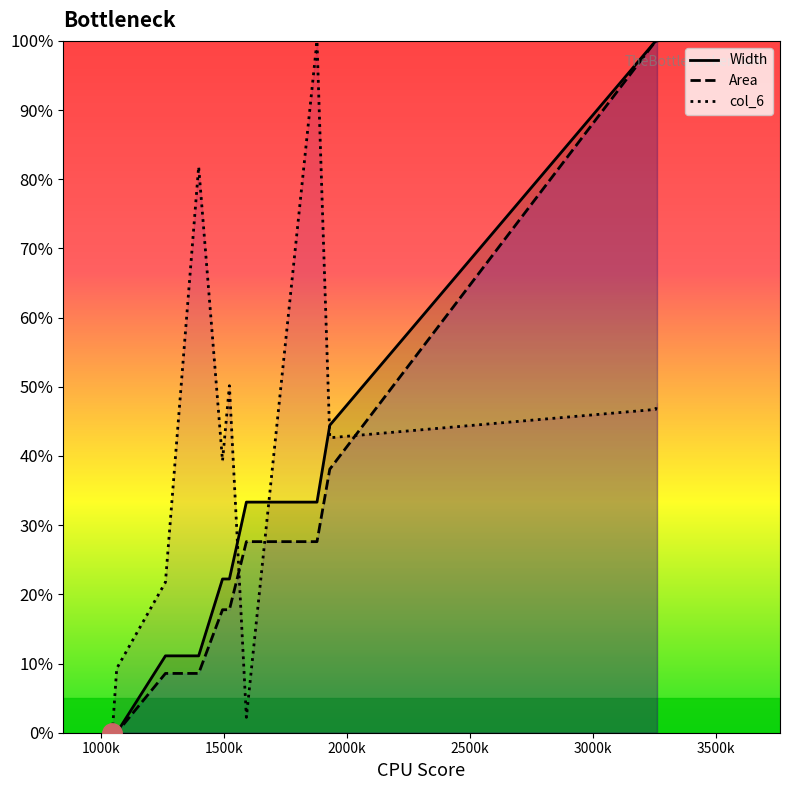

Which series has the widest spread of values?

Width